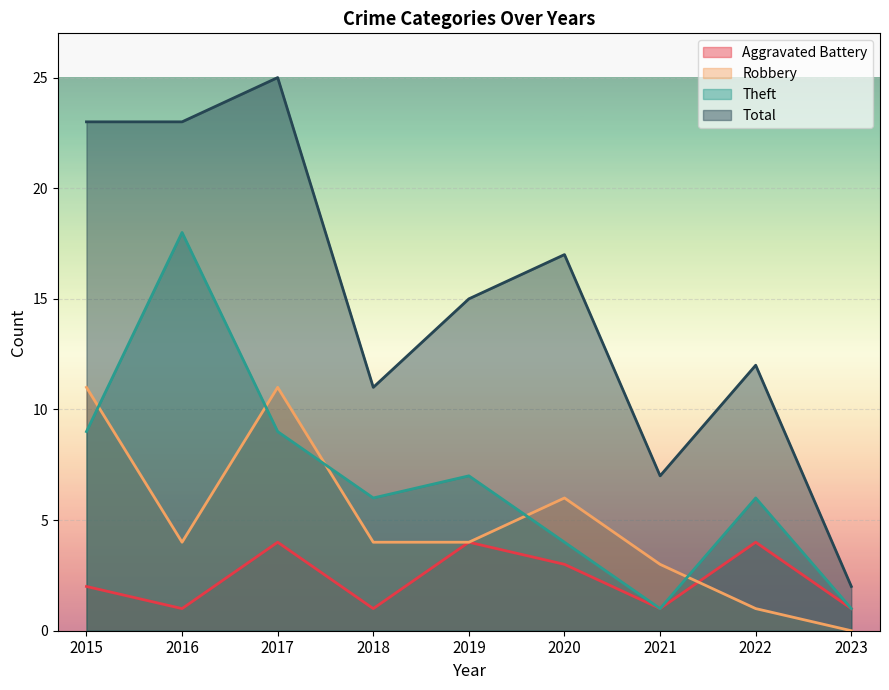

What is the sum of the Theft values at 2021 and 2018?

7